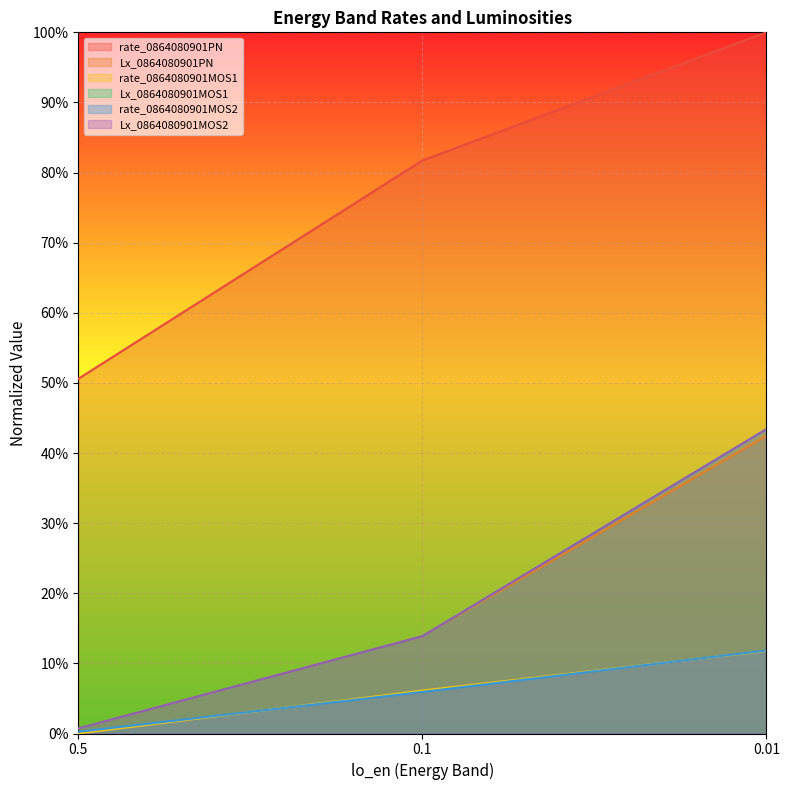

At how many categories does at least one series exceed 0?

3